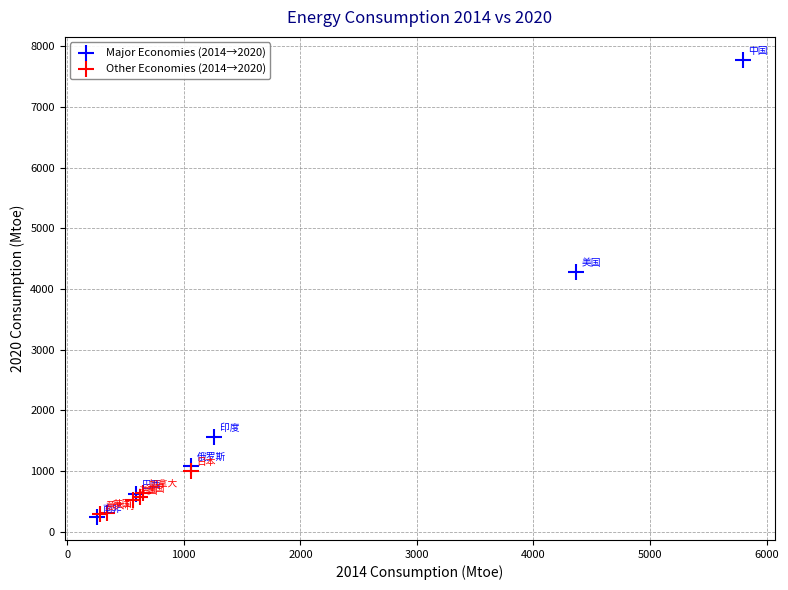

Which series contains the highest Y value?

Major Economies (2014→2020)